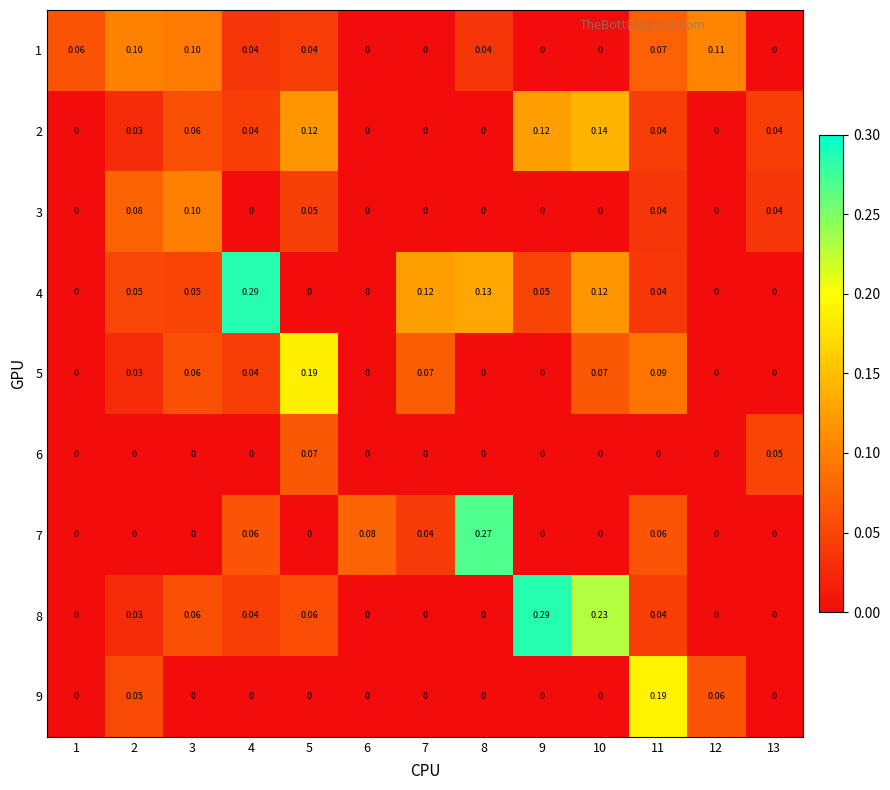

Is the value of 3 at 13 greater than the value of 6 at 10?

Yes